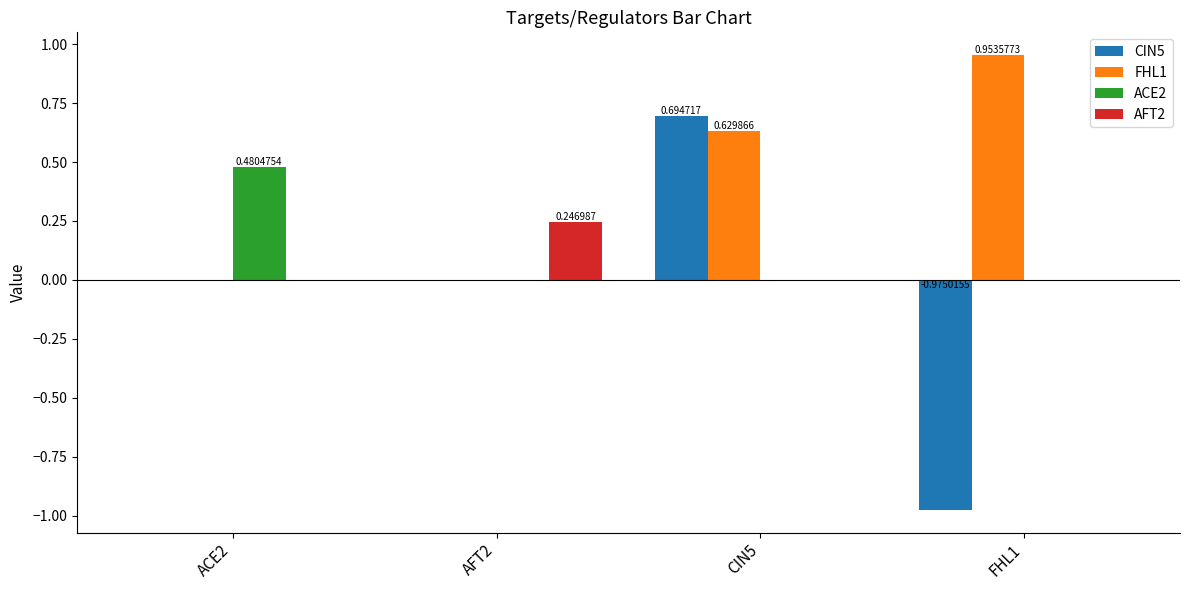

At which category is the sum across all series the highest?

CIN5